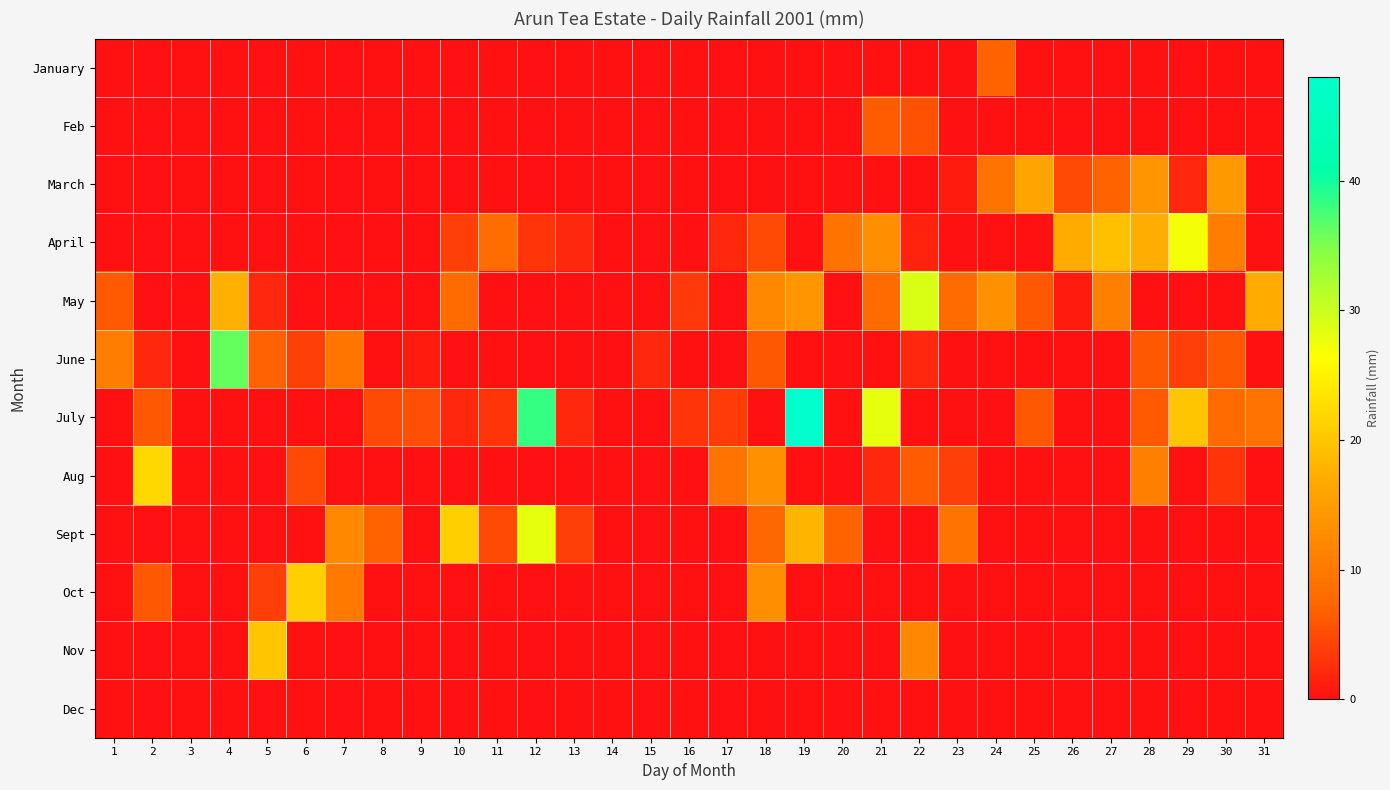

List the series in order of their peak value, lowest first.

Dec, Feb, January, March, Nov, Oct, Aug, April, Sept, May, June, July